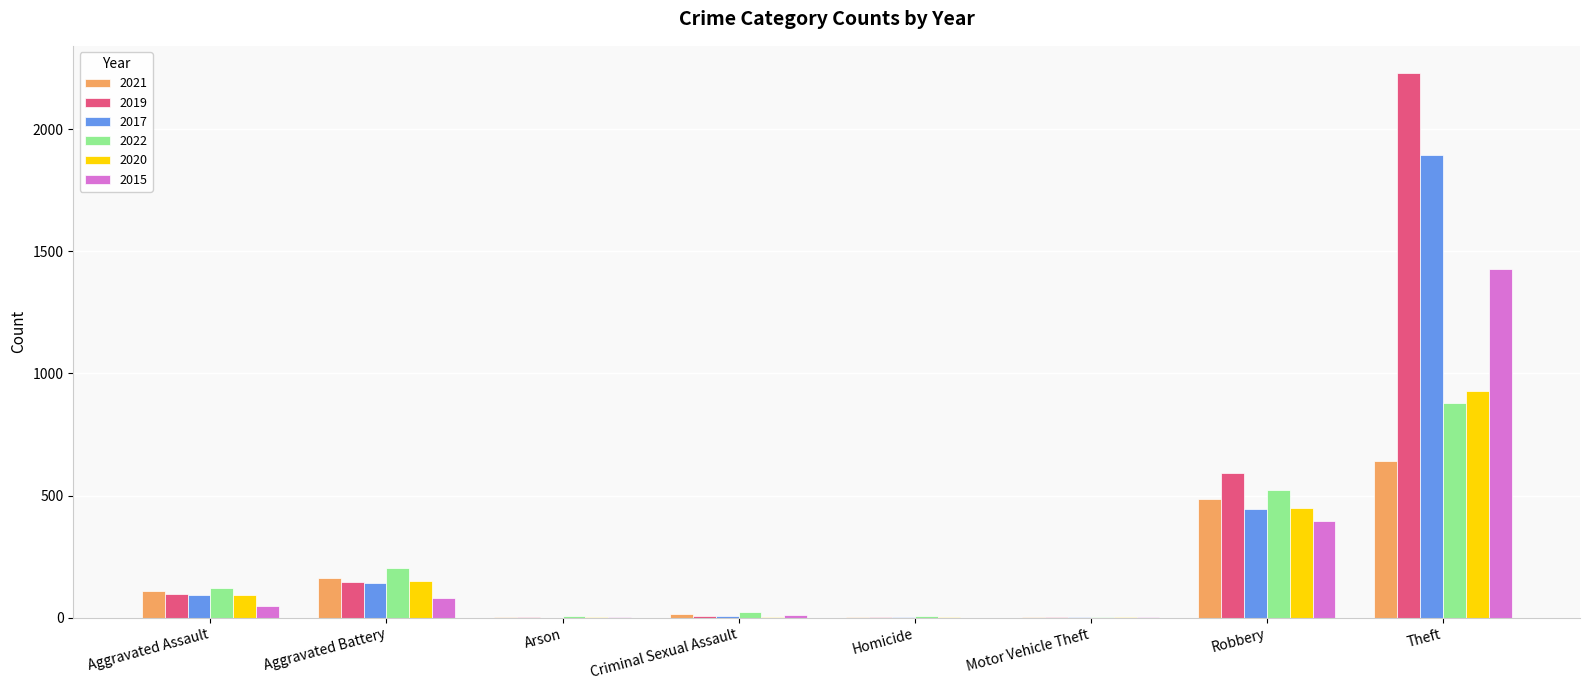

How many data points does each series have?

8